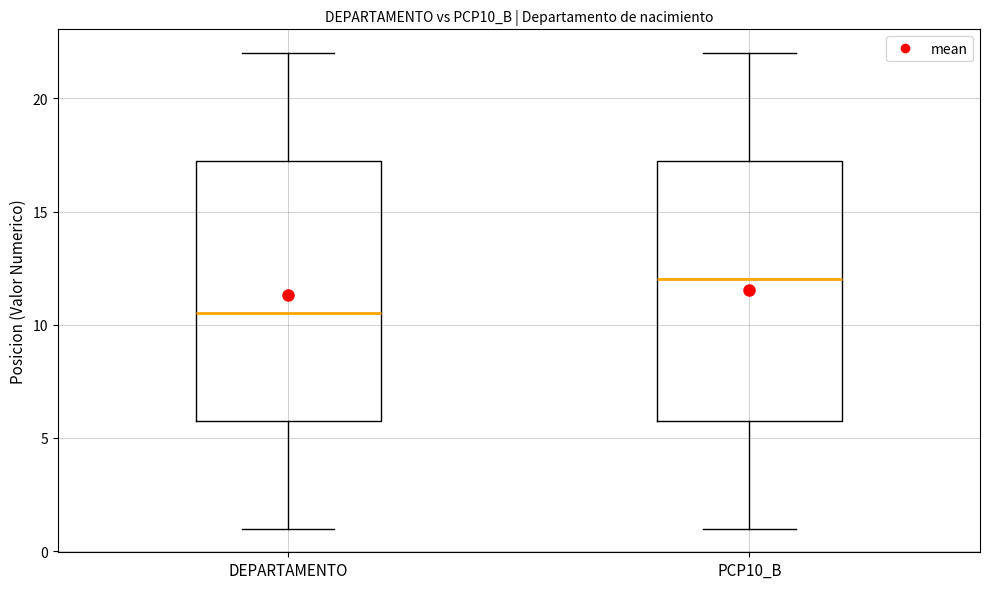

Reading left to right, transcribe this box plot: for each box, give where its median line is, the range the box spans, and where its two whiskers end, as read against the y-axis. The values are not printed on the chart, so give them approximately, as read against the axis.

DEPARTAMENTO: median 10.5, box 6.0 to 17.5, whiskers 1.0 to 22.0
PCP10_B: median 12.0, box 6.0 to 17.5, whiskers 1.0 to 22.0